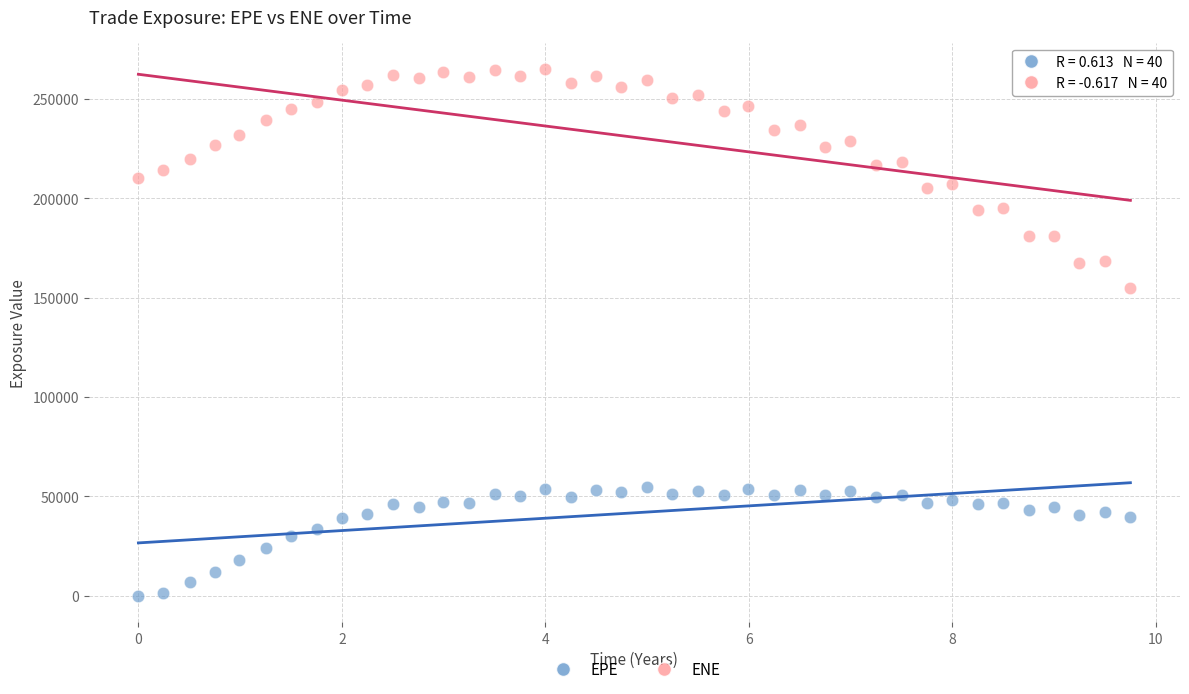

Across all data points, what is the range of Y values (max minus min)?

265187.0